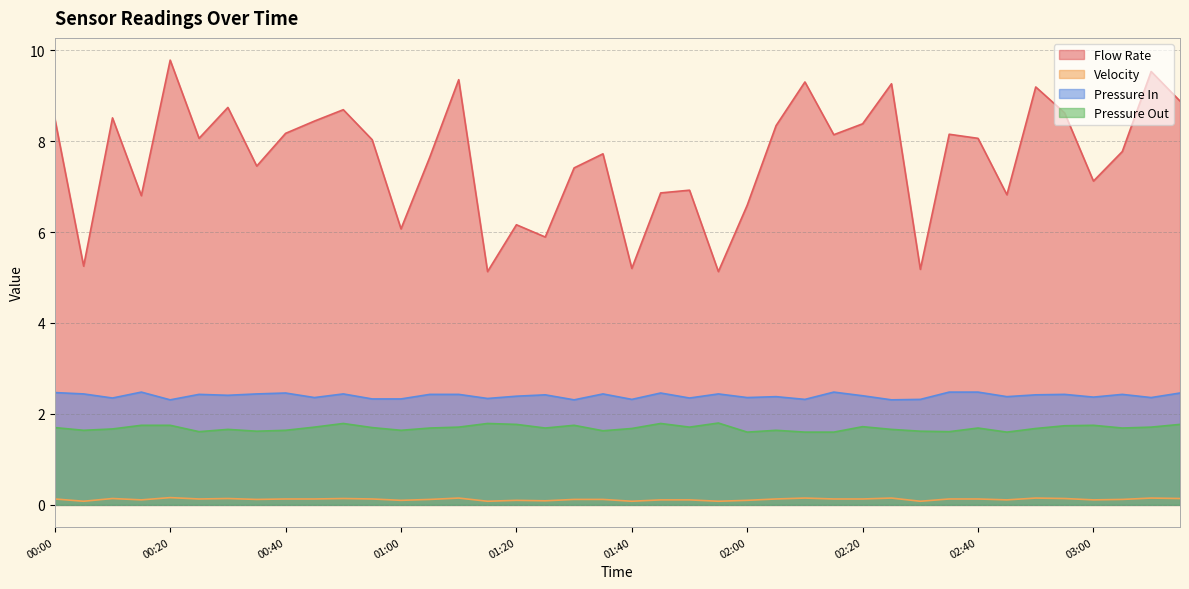

Which series has the widest spread of values?

Flow Rate